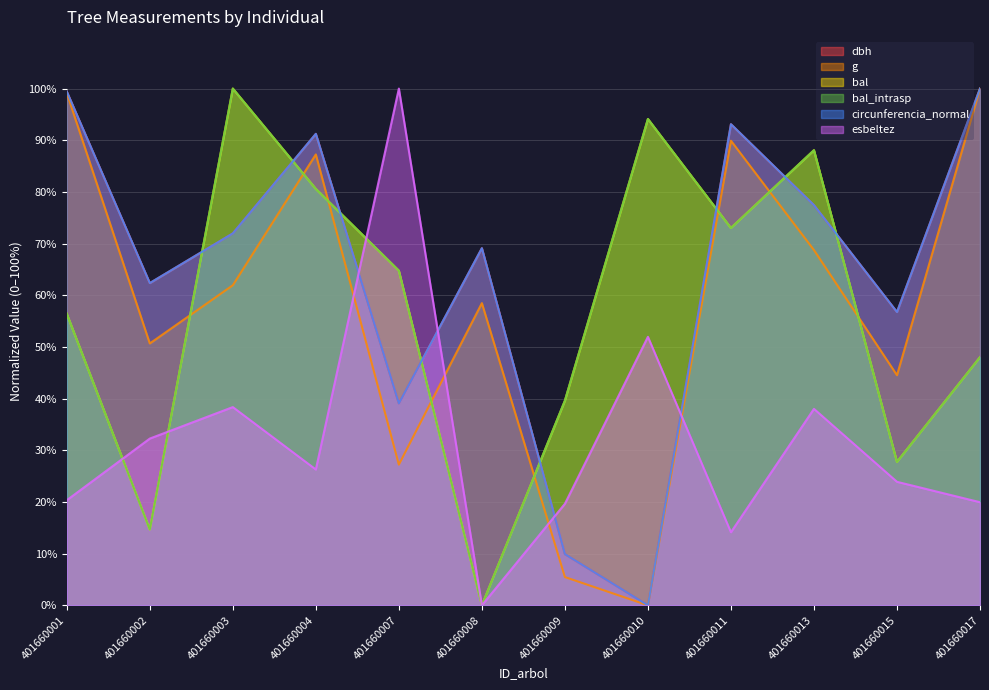

Reading right to left, extract all data points from this chart.

dbh: 100.0	56.8	77.4	93.1	0.0	9.9	69.1	39.1	91.2	72.0	62.4	99.4
g: 100.0	44.5	68.7	89.9	0.0	5.5	58.5	27.2	87.3	61.9	50.7	99.1
bal: 48.0	27.8	88.1	73.0	94.1	39.6	0.0	64.8	80.6	100.0	14.7	56.4
bal_intrasp: 48.0	27.8	88.1	73.0	94.1	39.6	0.0	64.8	80.6	100.0	14.7	56.4
circunferencia_normal: 100.0	56.8	77.4	93.1	0.0	9.9	69.1	39.1	91.2	72.0	62.4	99.4
esbeltez: 20.0	23.9	38.0	14.1	52.0	19.7	0.0	100.0	26.3	38.4	32.3	20.3